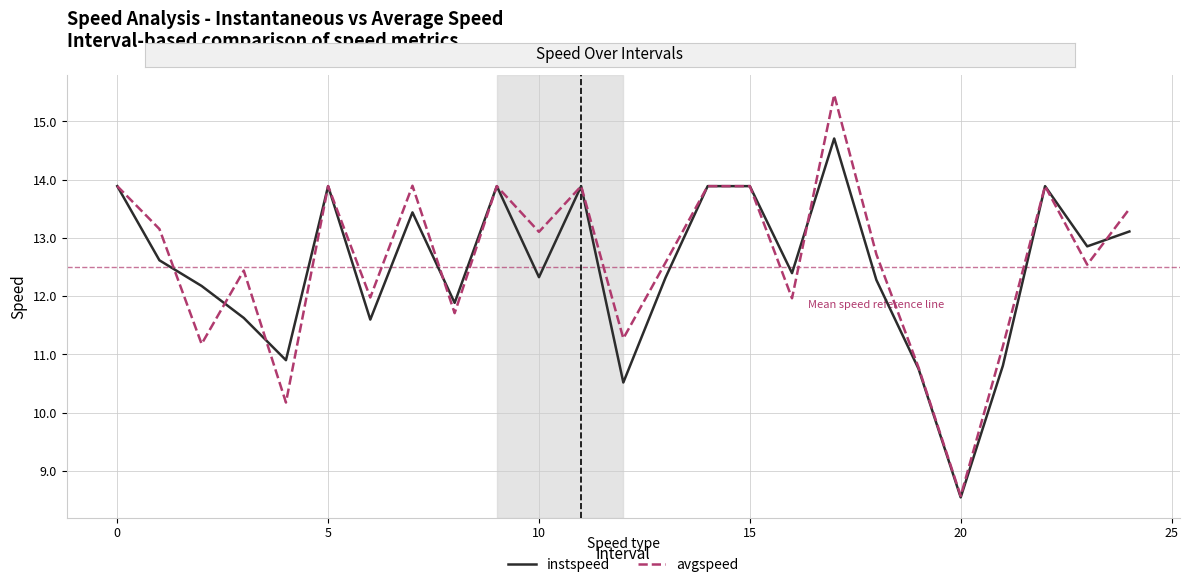

Which series has the widest spread of values?

avgspeed